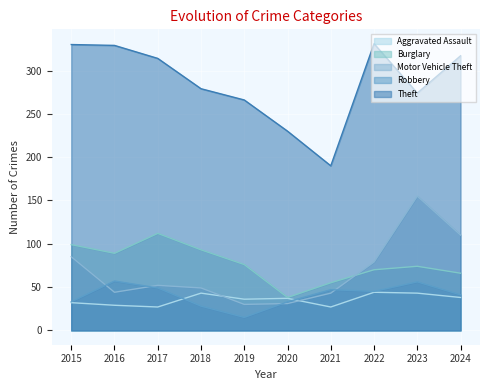

What is the difference between the highest and lowest values at 2024?

279